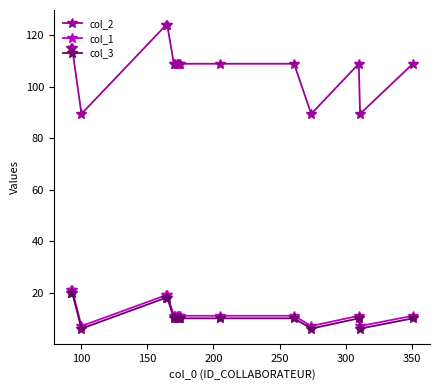

Which series has the largest total across all categories?

col_2